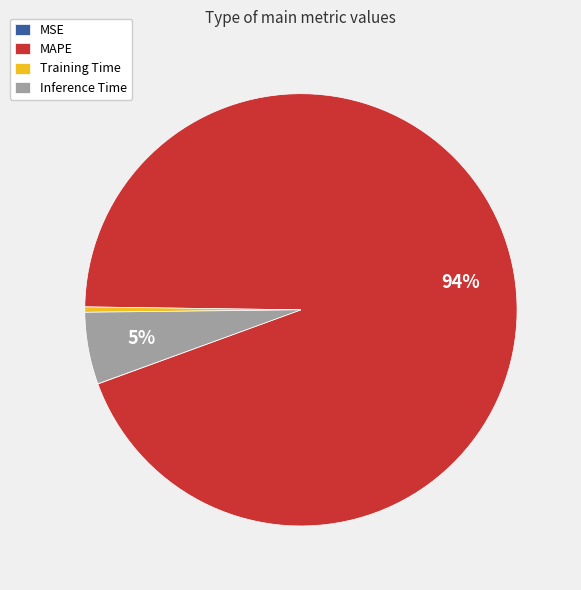

Combined, do Training Time and Inference Time account for over 50%?

No